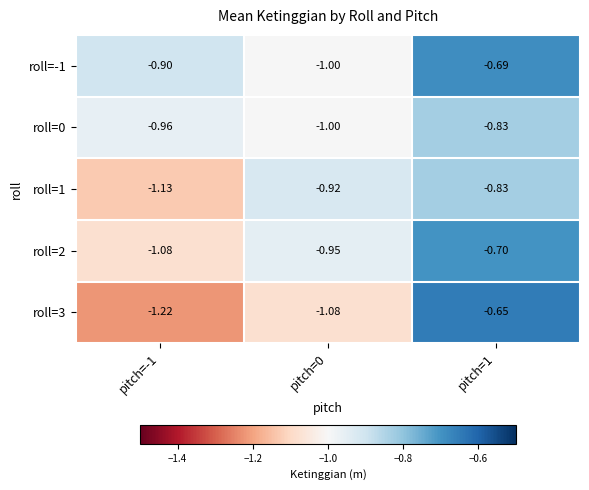

Is the value of roll=3 at pitch=1 greater than the value of roll=-1 at pitch=0?

Yes